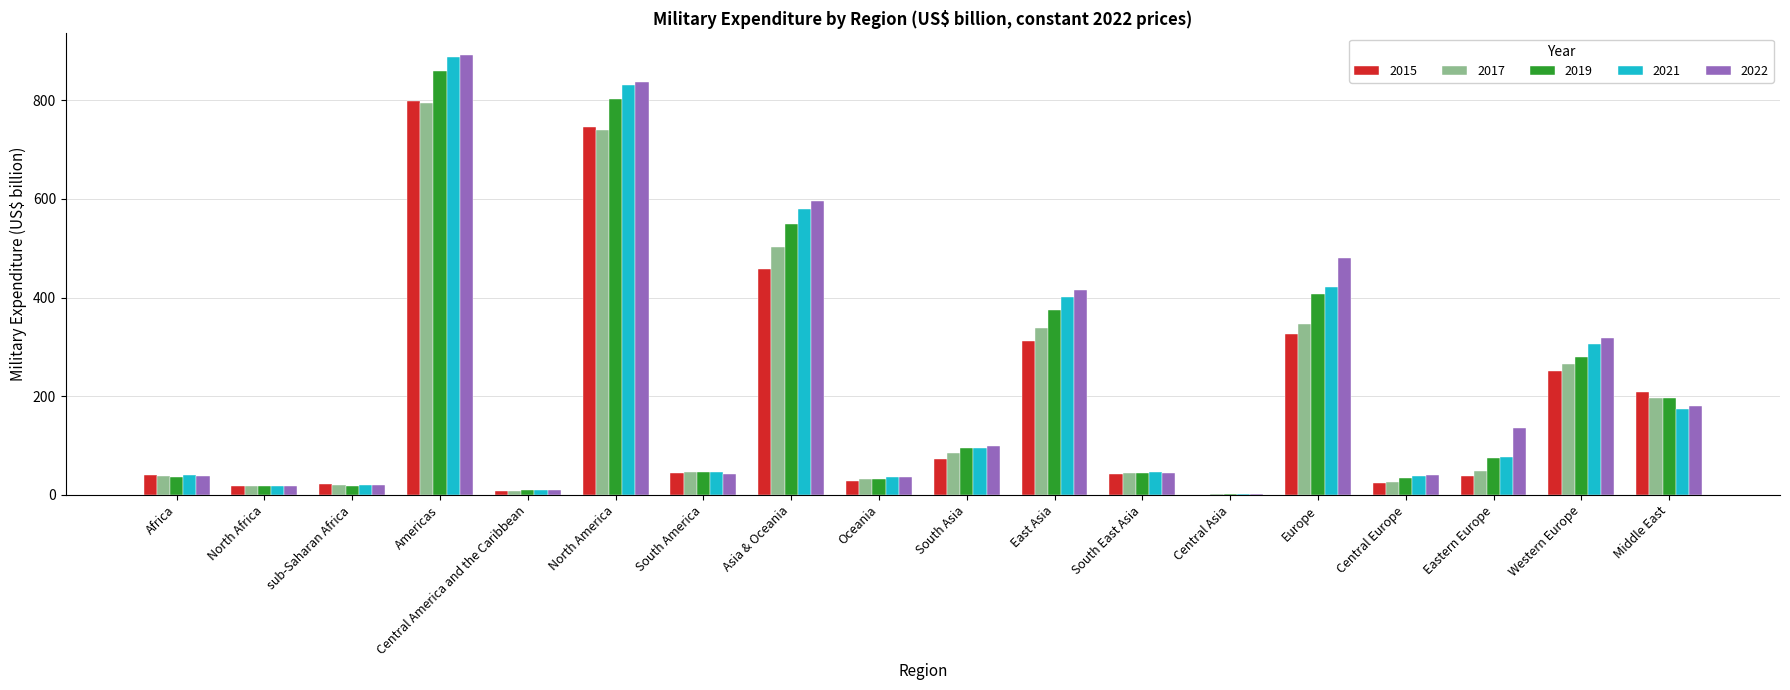

What is the sum of all 2017 values?

3550.7